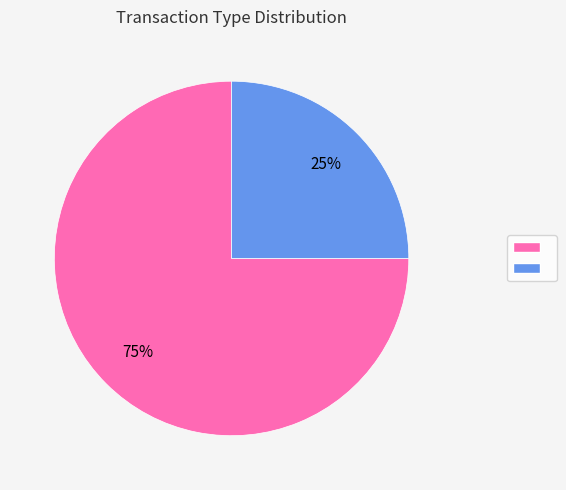

Is there a majority slice in this chart?

Yes